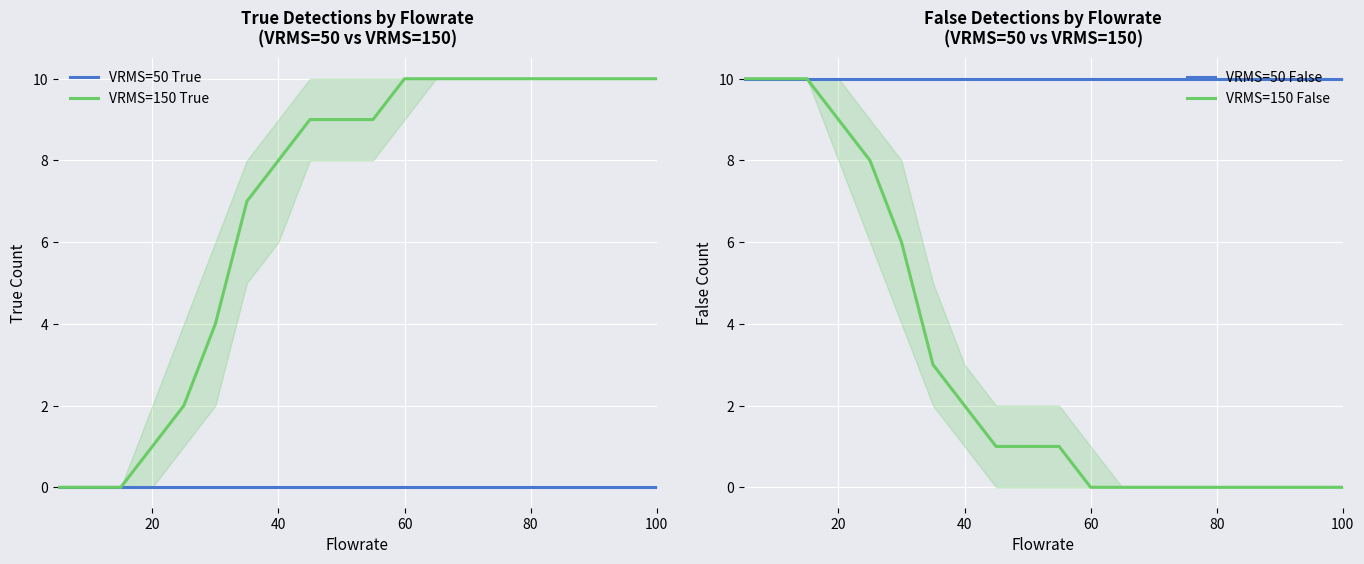

True or false: VRMS=50 True has more than 1 interior local peaks.

False